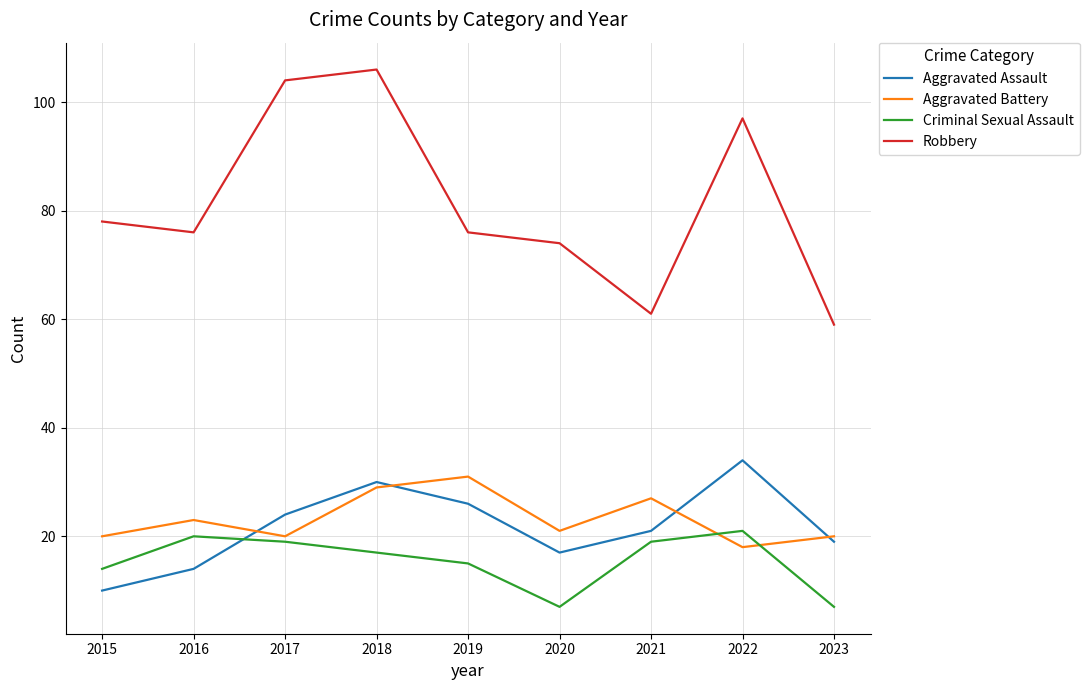

List the series in order of their peak value, highest first.

Robbery, Aggravated Assault, Aggravated Battery, Criminal Sexual Assault